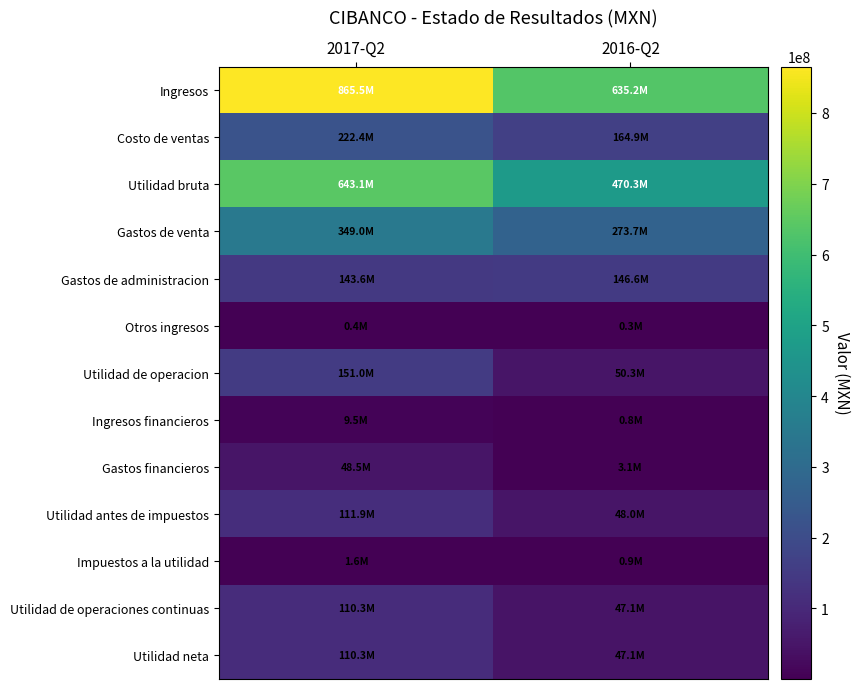

What is the difference between the highest and lowest values at 2017-Q2?

865041000